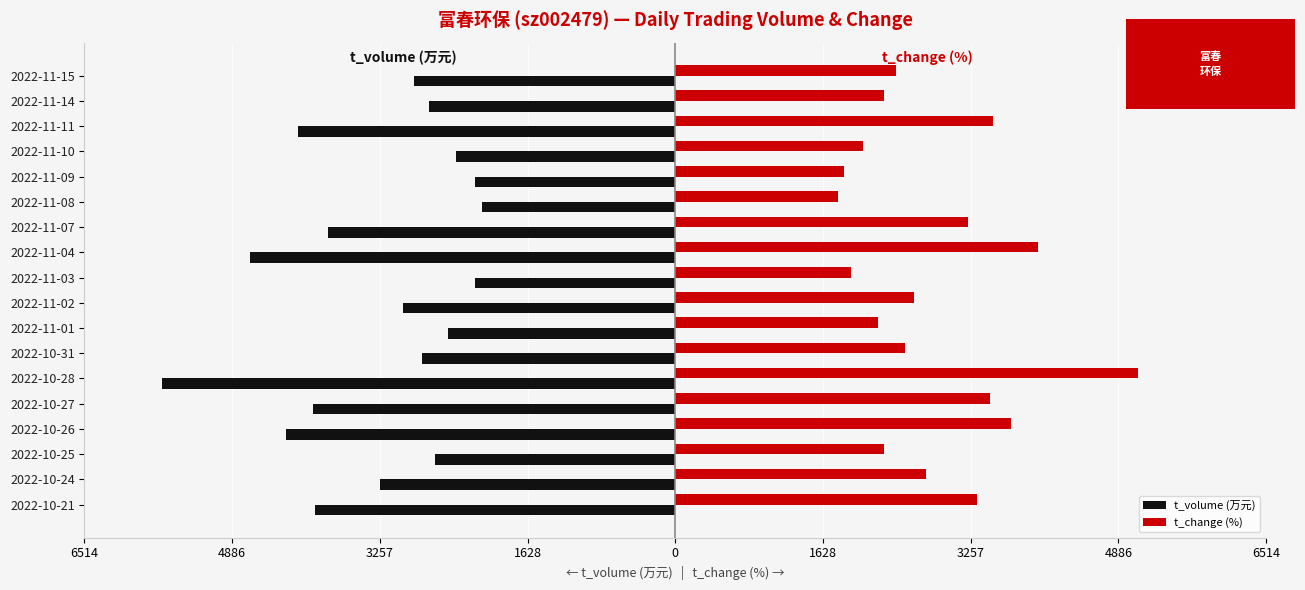

What are all the series names shown in the legend?

t_volume (万元), t_change (%)